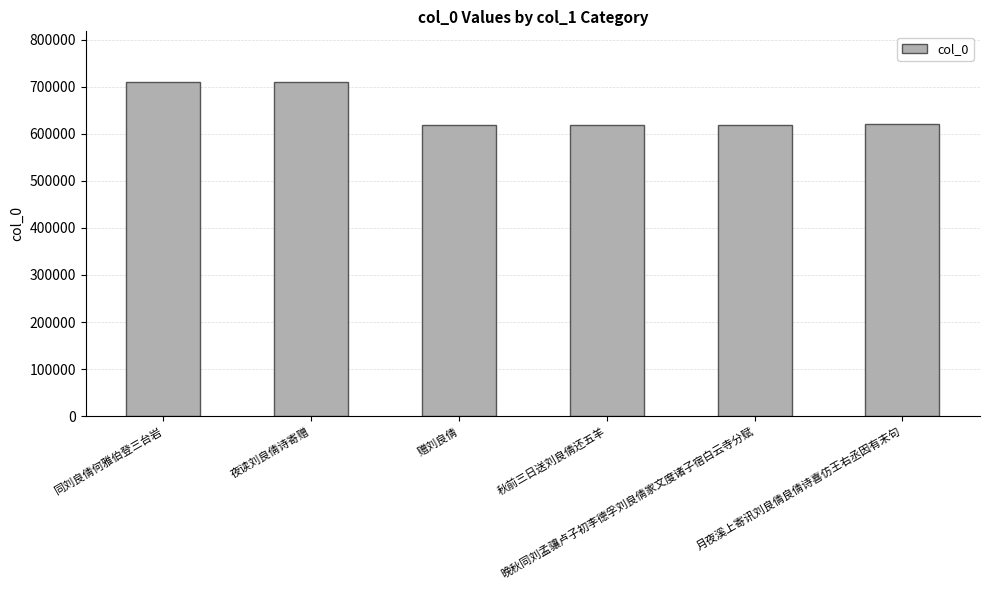

Where does the data first go above 619706?

同刘良倩何雅伯登三台岩